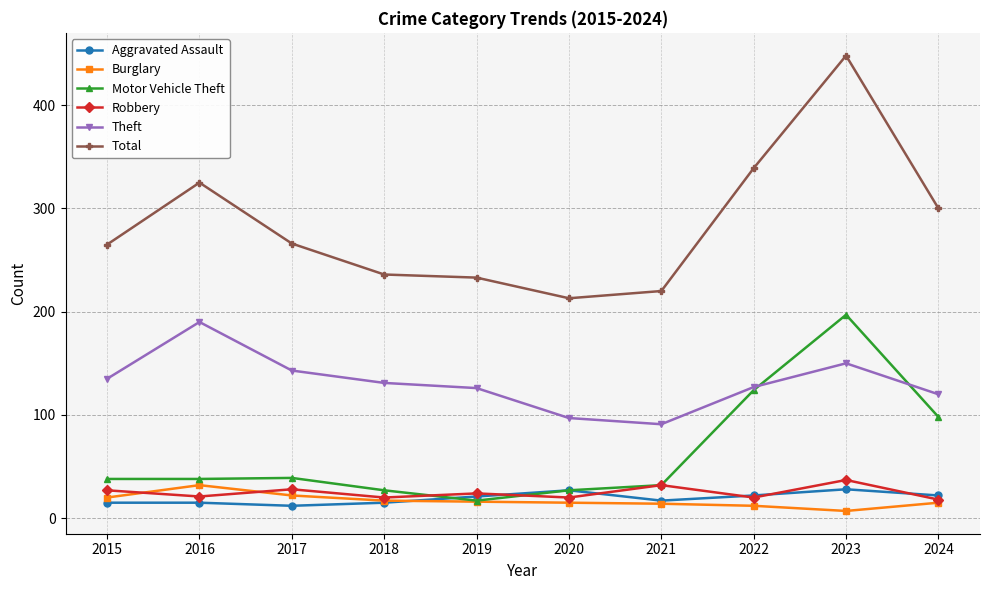

At which category is the sum across all series the highest?

2023